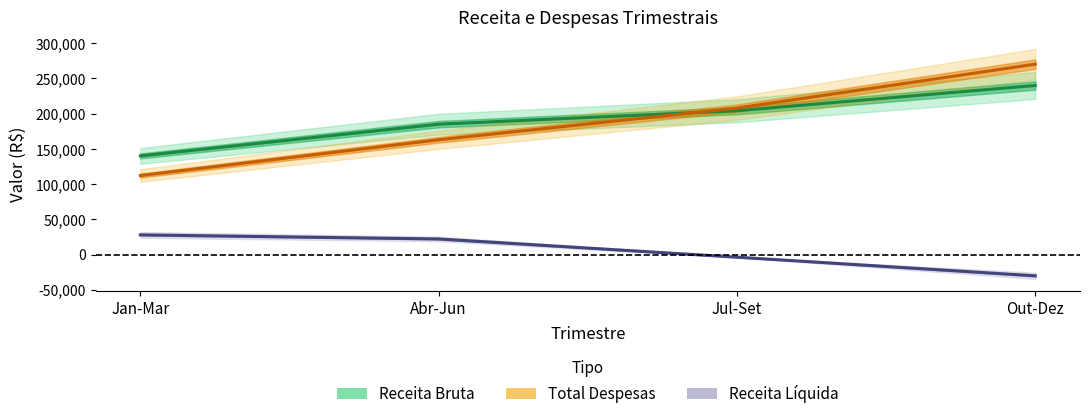

At how many categories does at least one series exceed 128903?

4